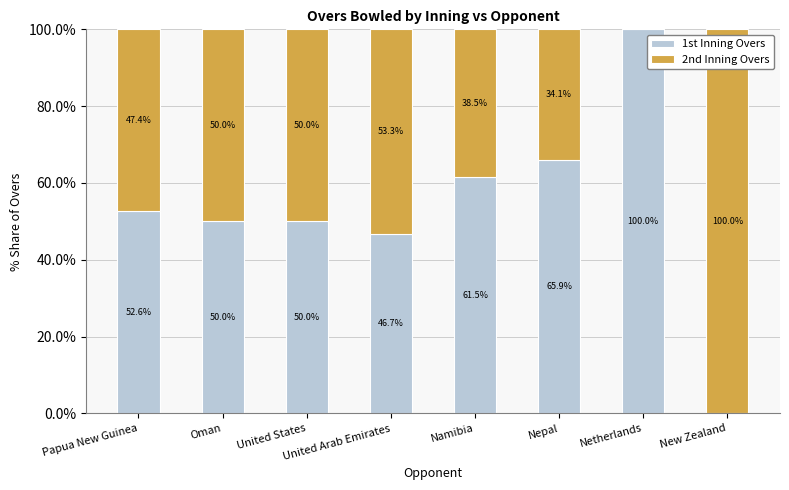

What is the total value across all series at Netherlands?

100.0